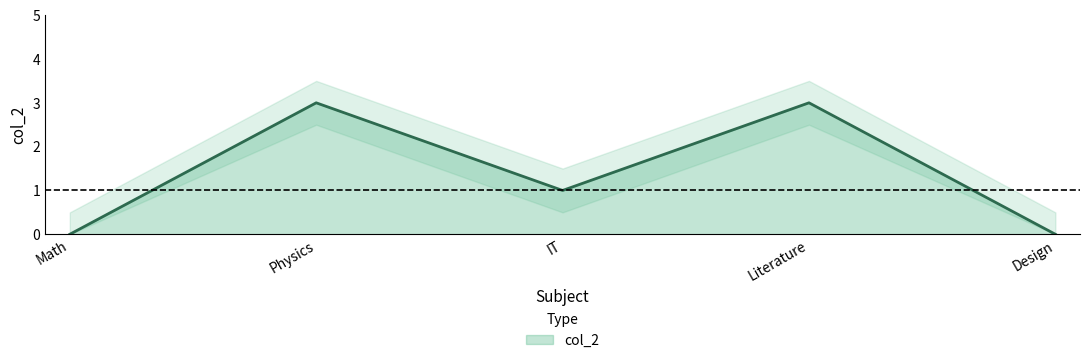

Count the number of data series in this chart.

1